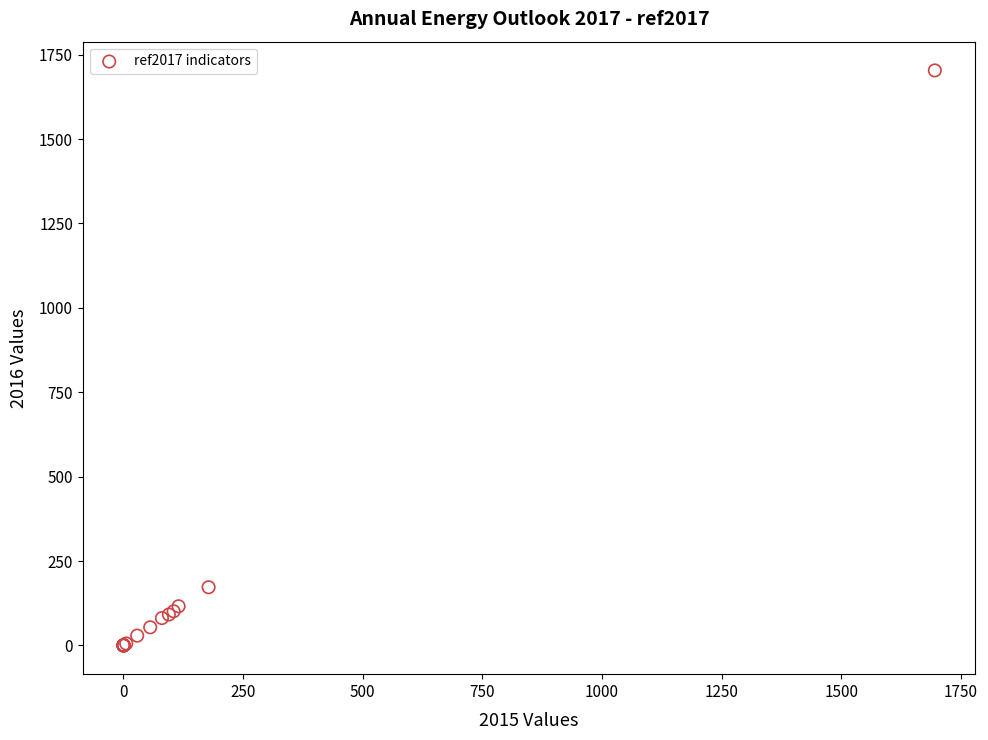

What Y value in the scatter plot is closest to 851?

172.4